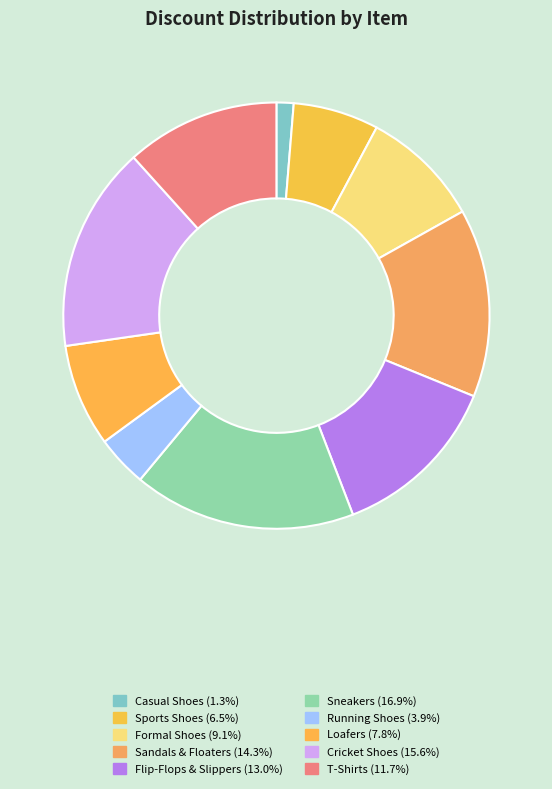

How many slices are in this pie chart?

10